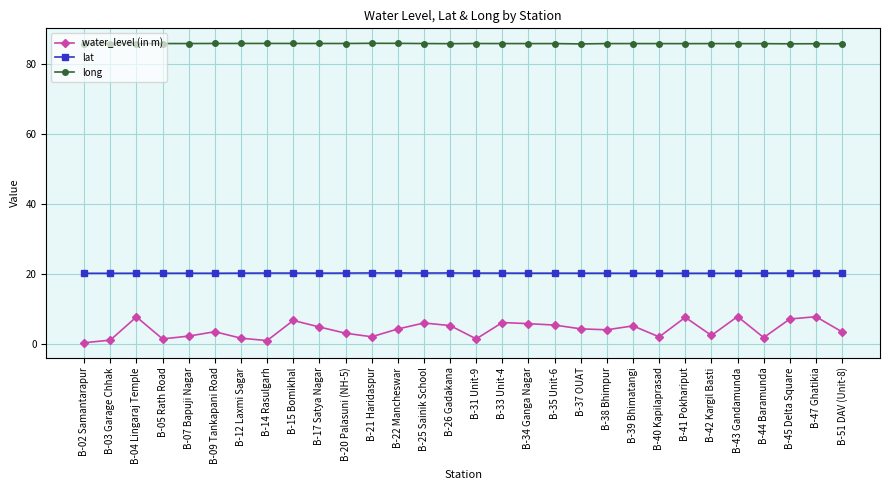

Does the chart have visible grid lines?

Yes